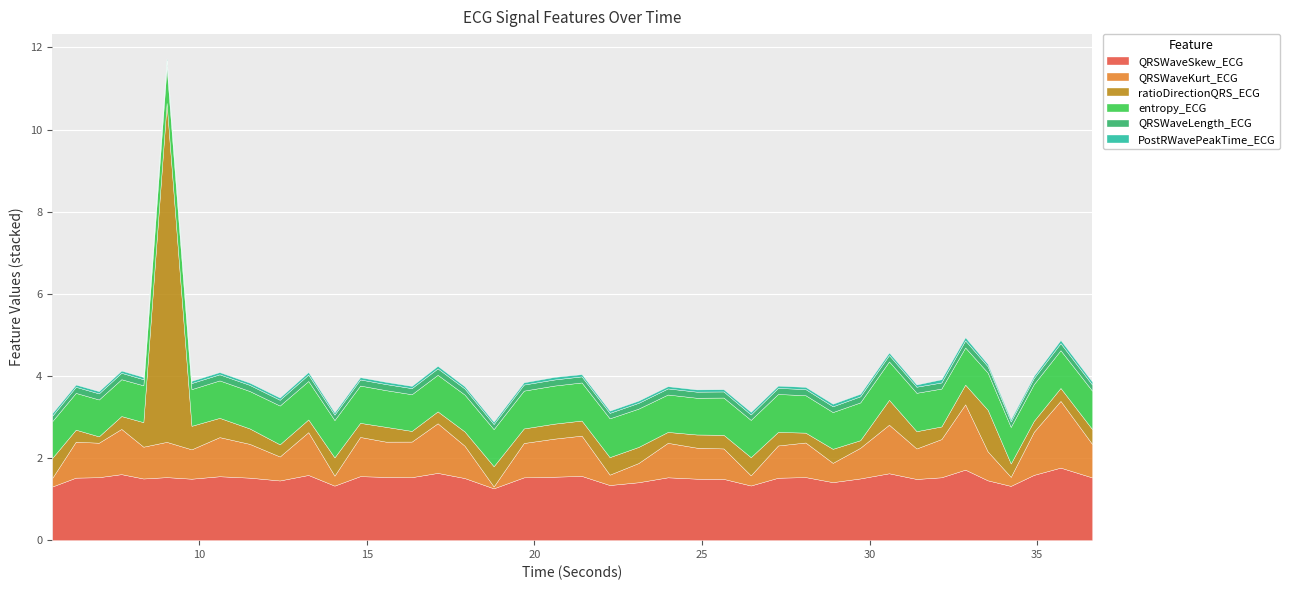

How many PostRWavePeakTime_ECG values are between 0 and 1?

40